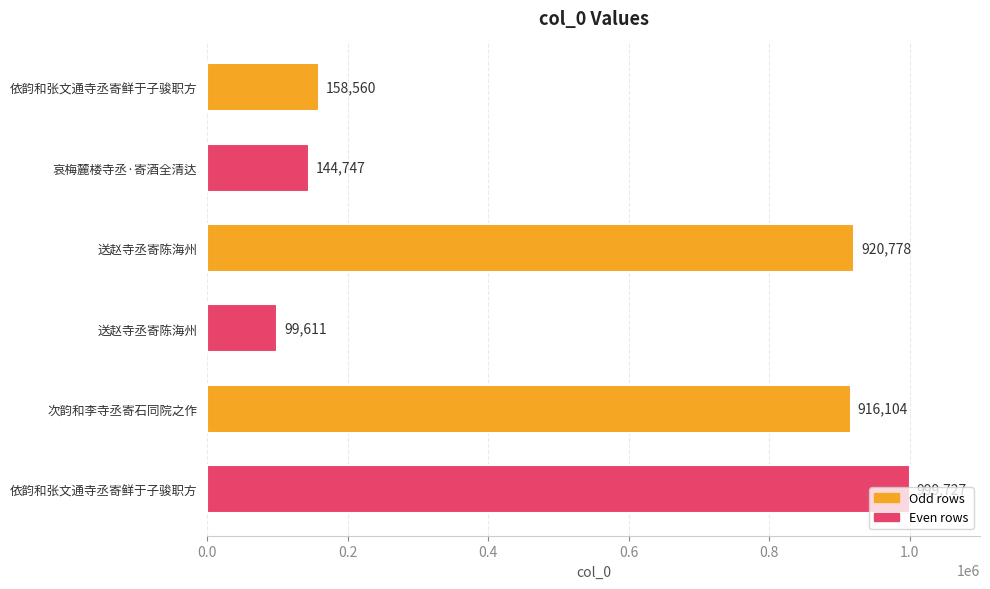

Count the number of categories in the chart.

6